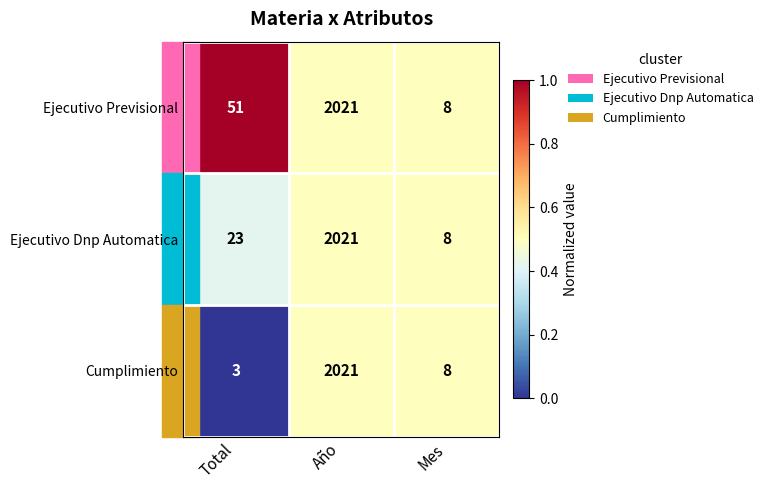

What is the approximate value of Ejecutivo Previsional at Año?

2021